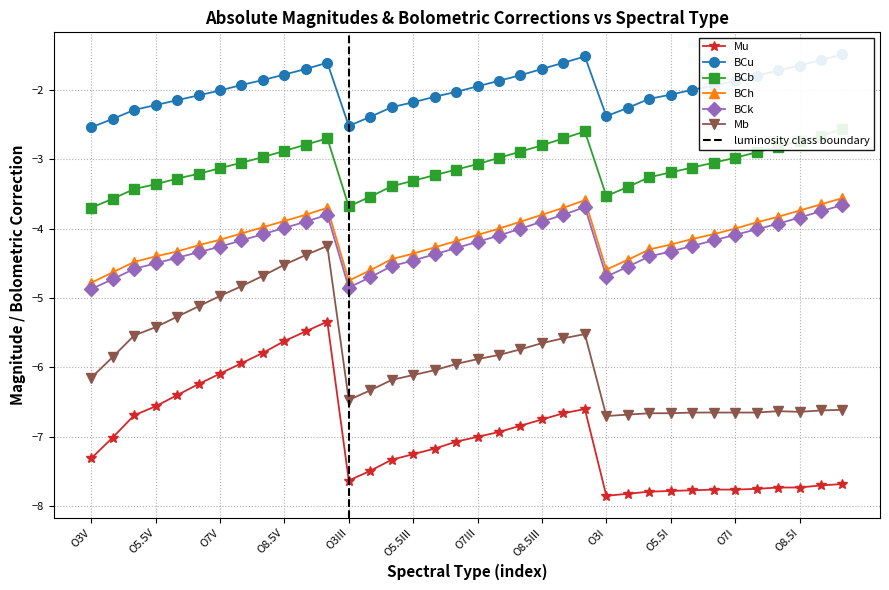

What is the minimum value for BCu?

-2.5